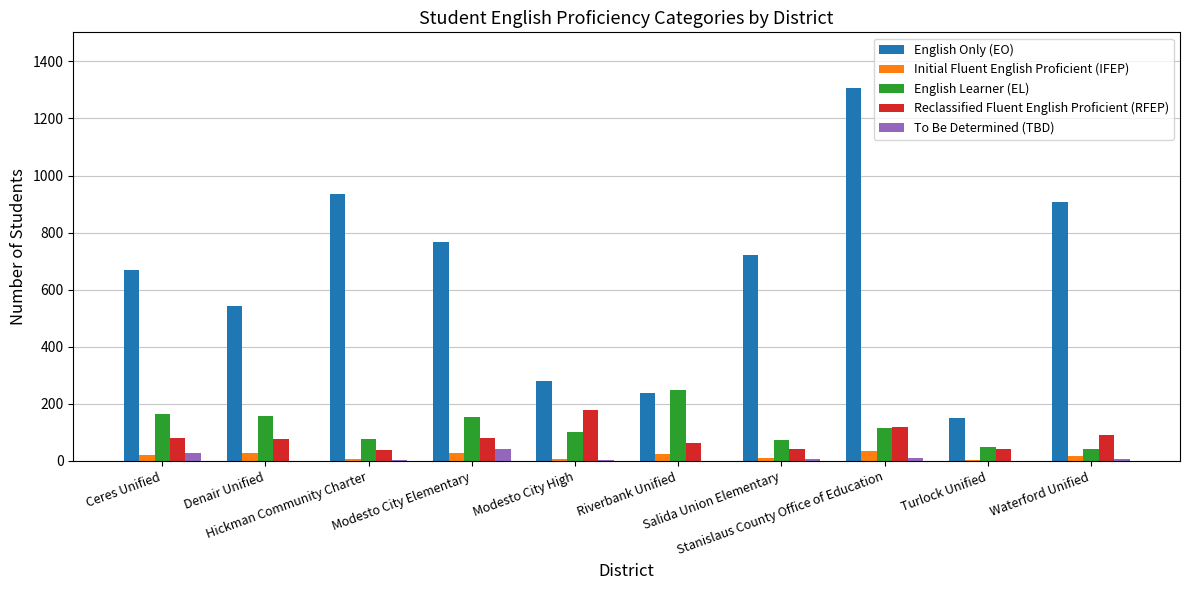

What is the spread (max minus min) of values at Turlock Unified?

150